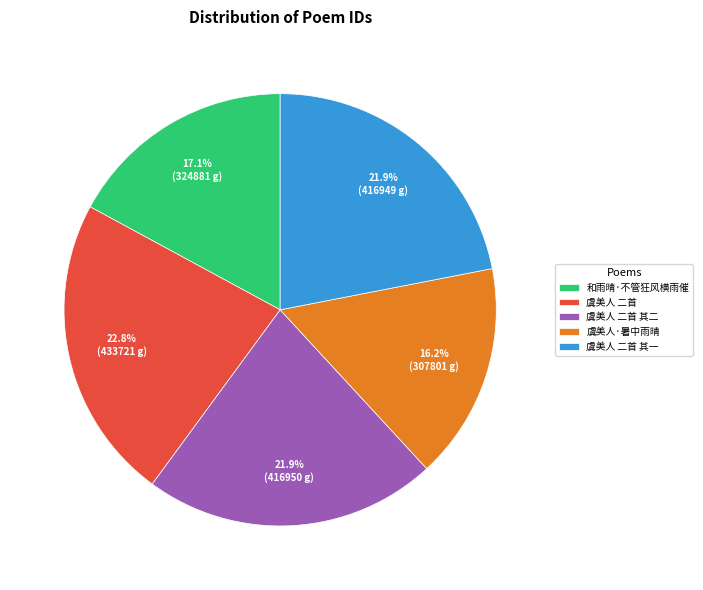

What percentage do 虞美人·暑中雨晴 and 虞美人 二首 together represent?

39.0%